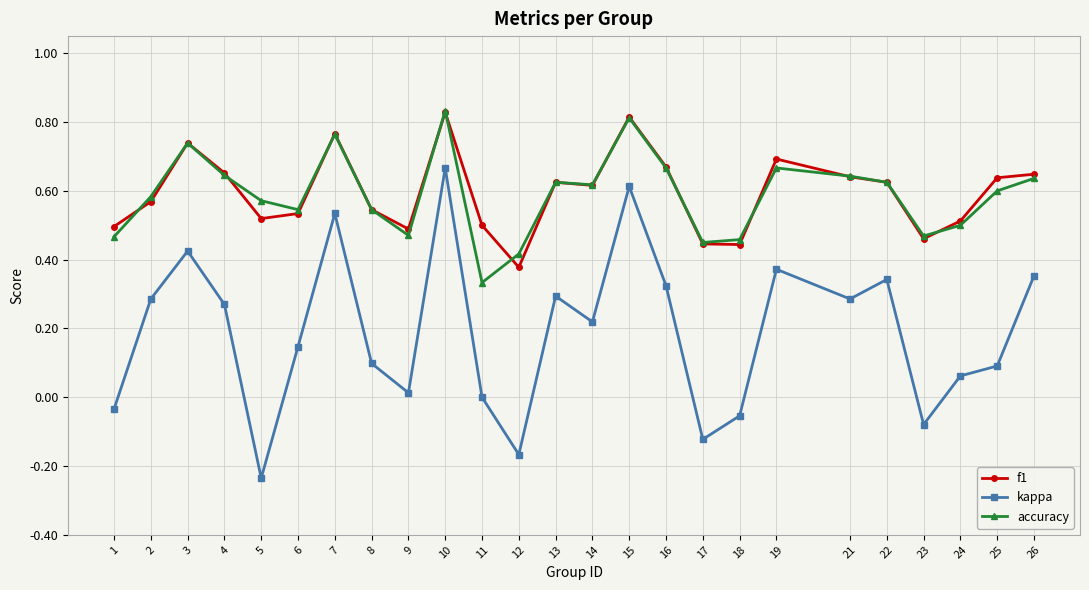

At which label does kappa reach its peak?

10